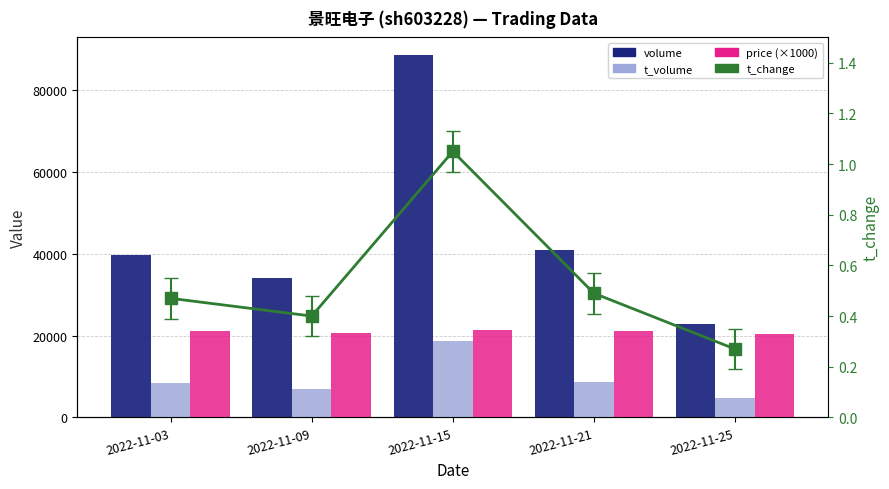

Which series changed the most between 2022-11-03 and 2022-11-21?

volume